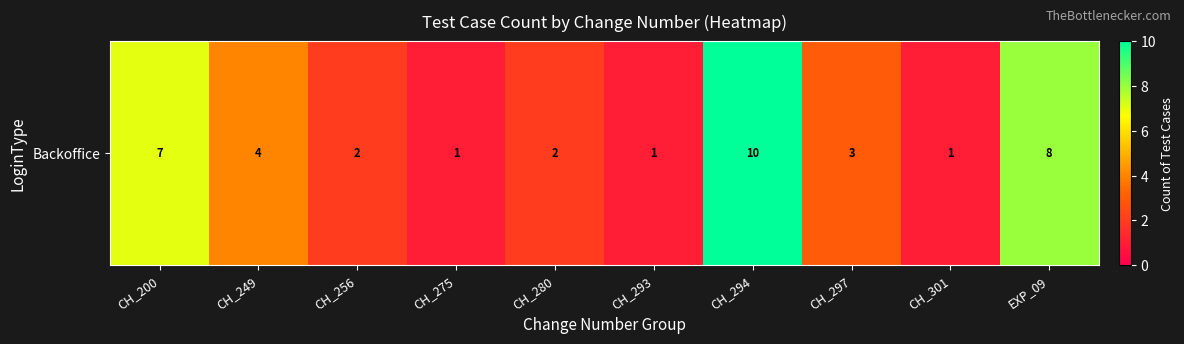

At which category does the chart reach its peak across all series?

CH_294